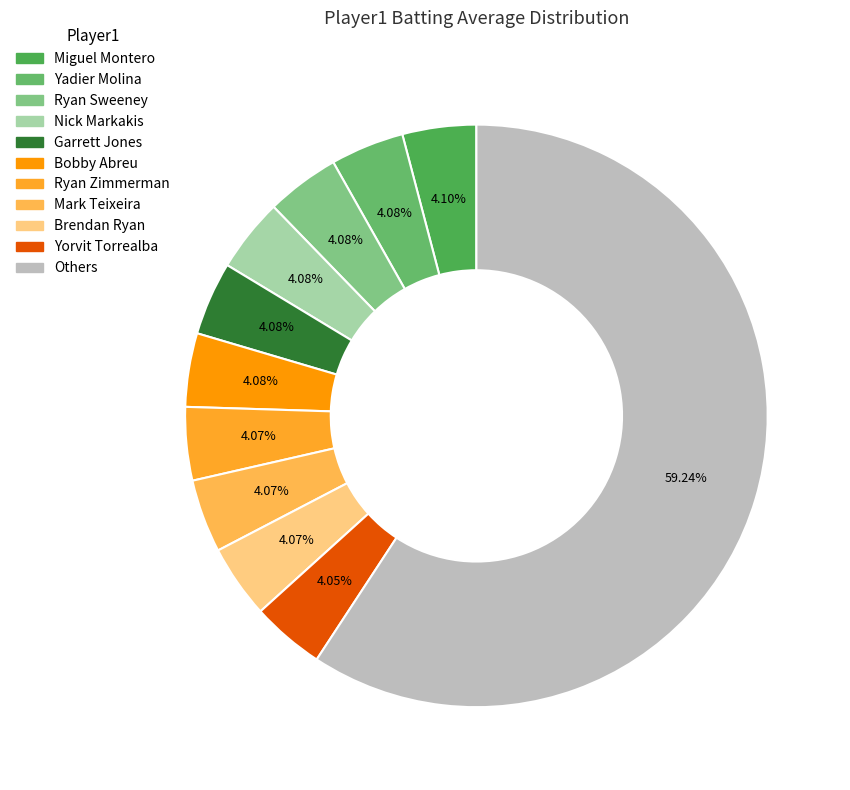

Is it true that Mark Teixeira is 1% of the pie?

False